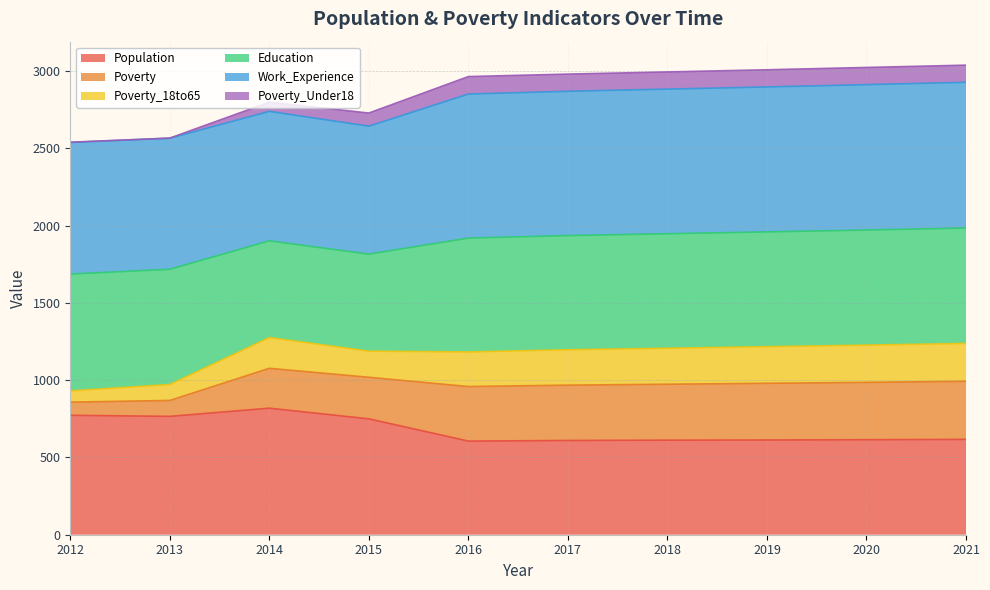

What is the minimum value for Population?

606